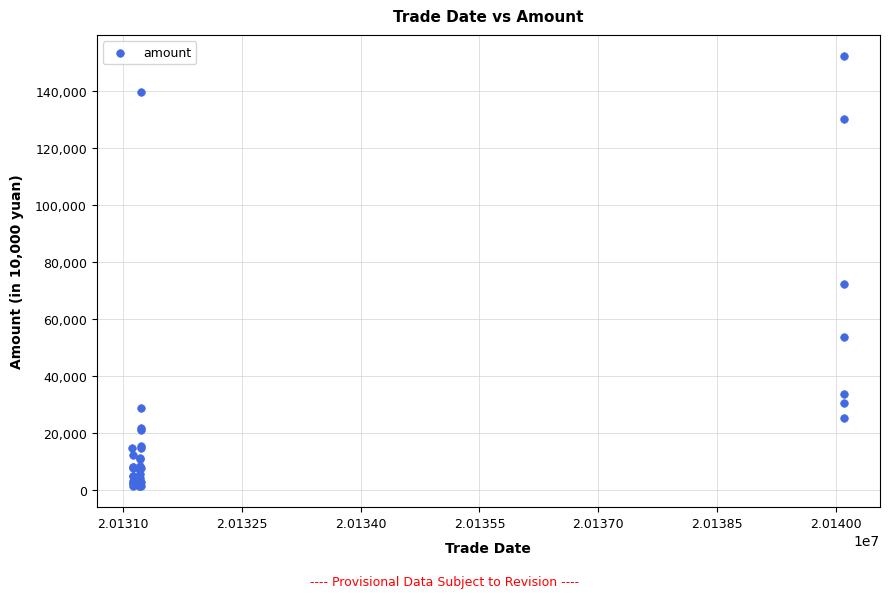

What Y value in the scatter plot is closest to 76814?

72123.0